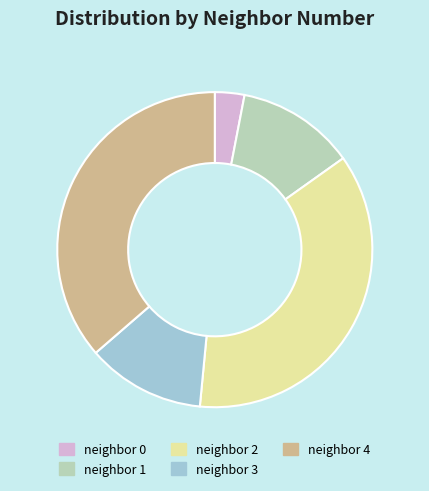

Which slice is the smallest?

neighbor 0